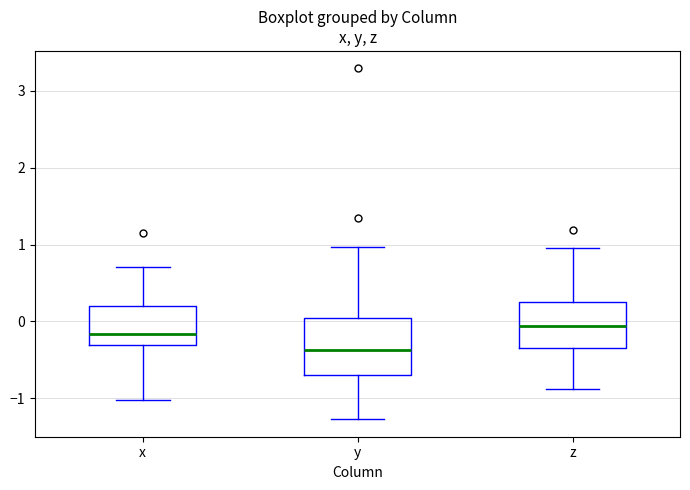

Where does the lower whisker of the box for y end on the y-axis? The values are not printed on the chart, so give them approximately, as read against the axis.

-1.3